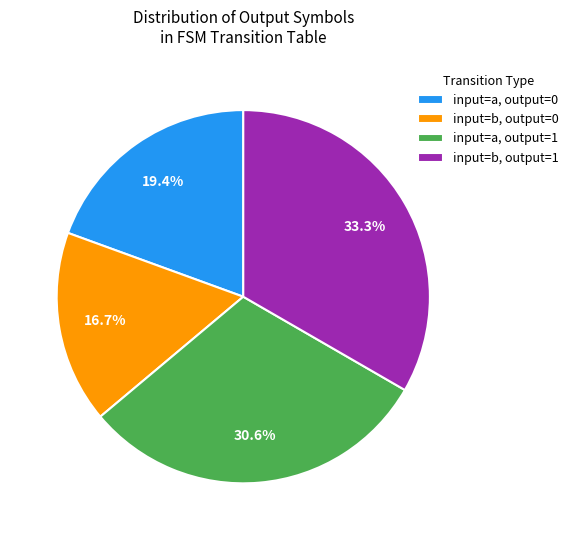

Approximately how many times larger is the value at input=a, output=1 compared to input=a, output=0?

1.6